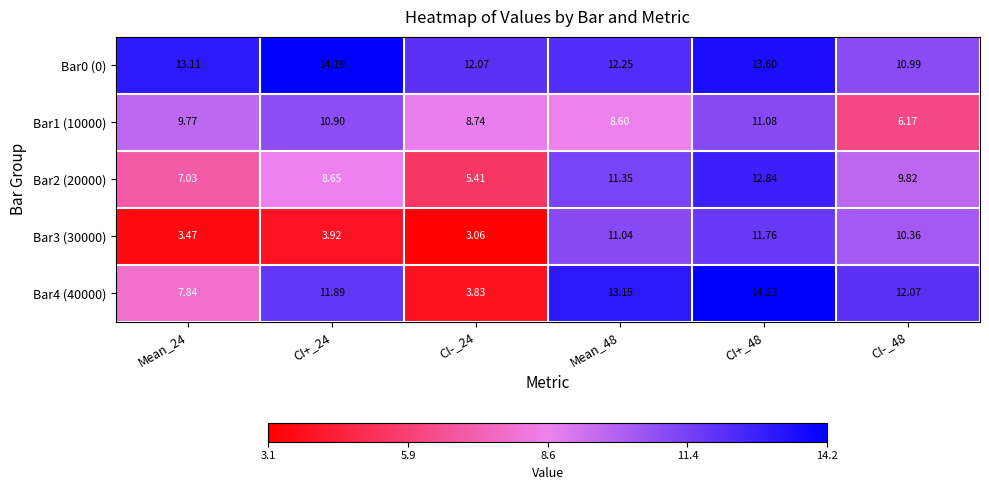

Is the value of Bar1 (10000) at CI+_48 greater than the value of Bar4 (40000) at Mean_48?

No